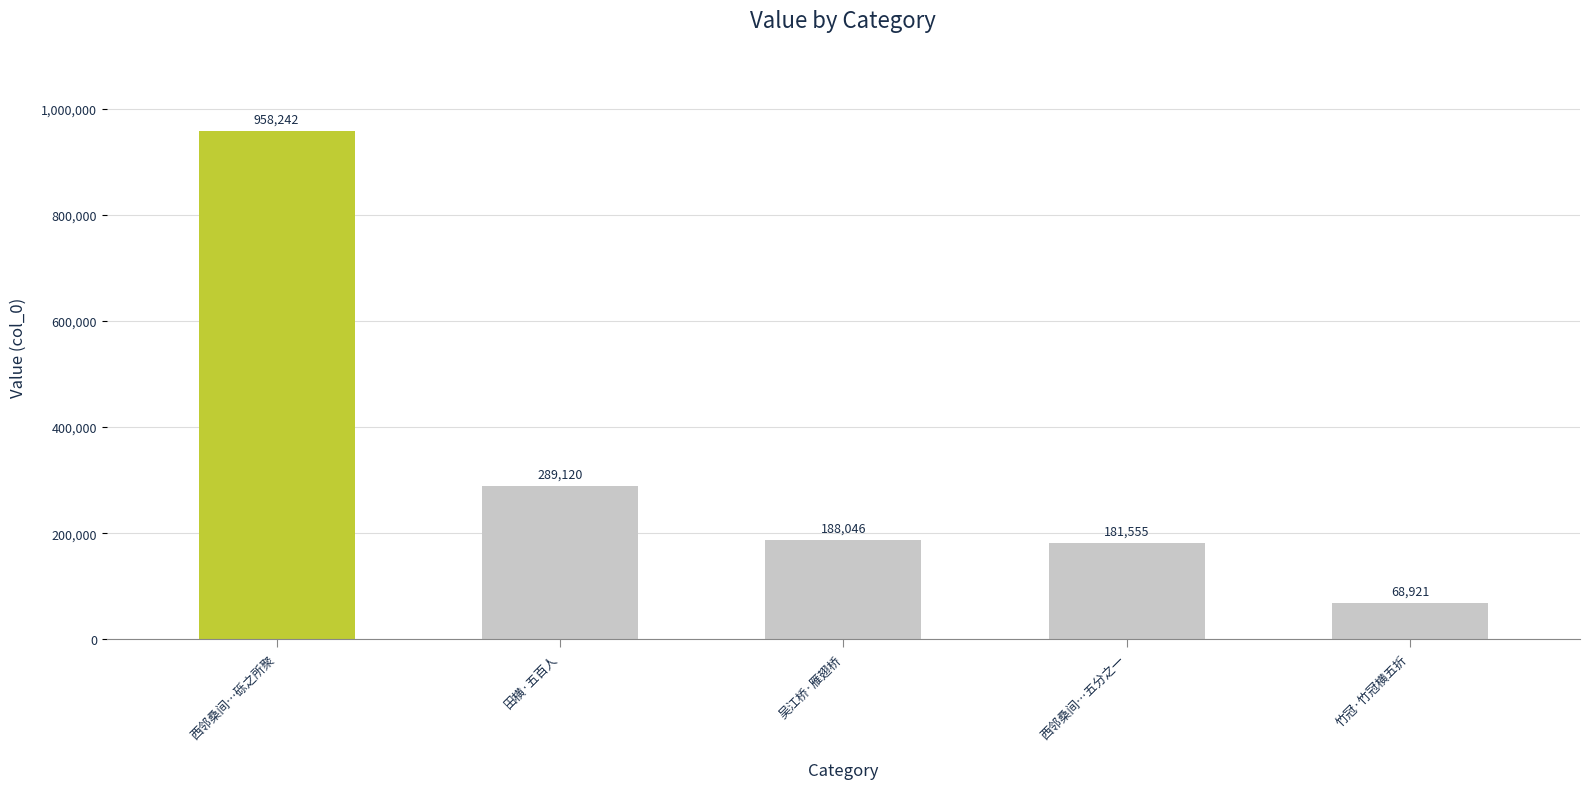

What is the sum of the values at 吴江桥·雁翅桥 and 竹冠·竹冠横五折?

256967